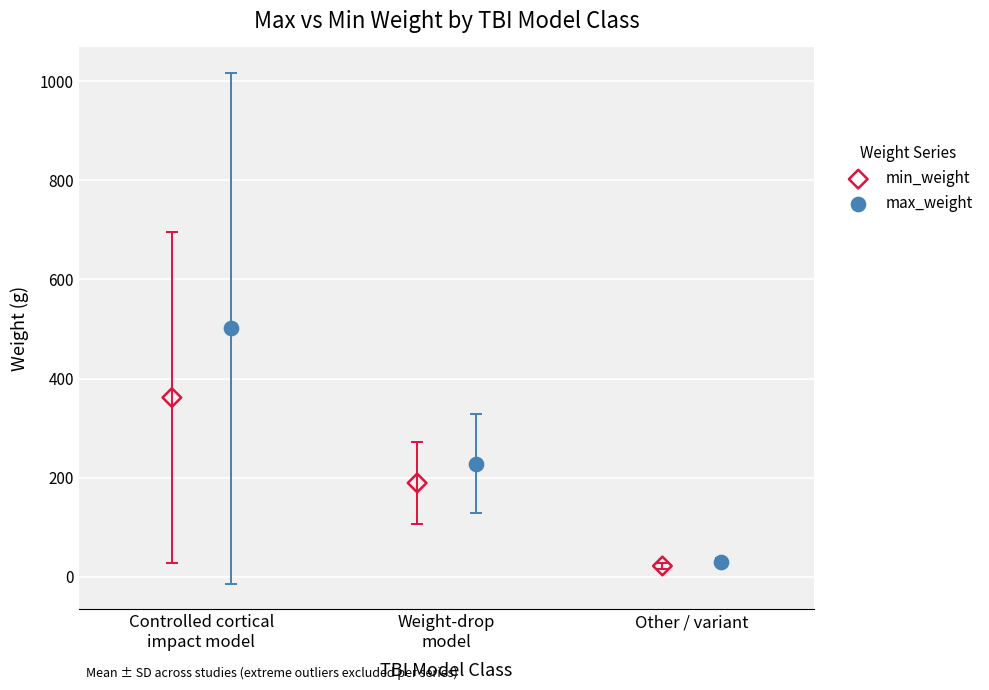

What are all the series names shown in the legend?

min_weight, max_weight